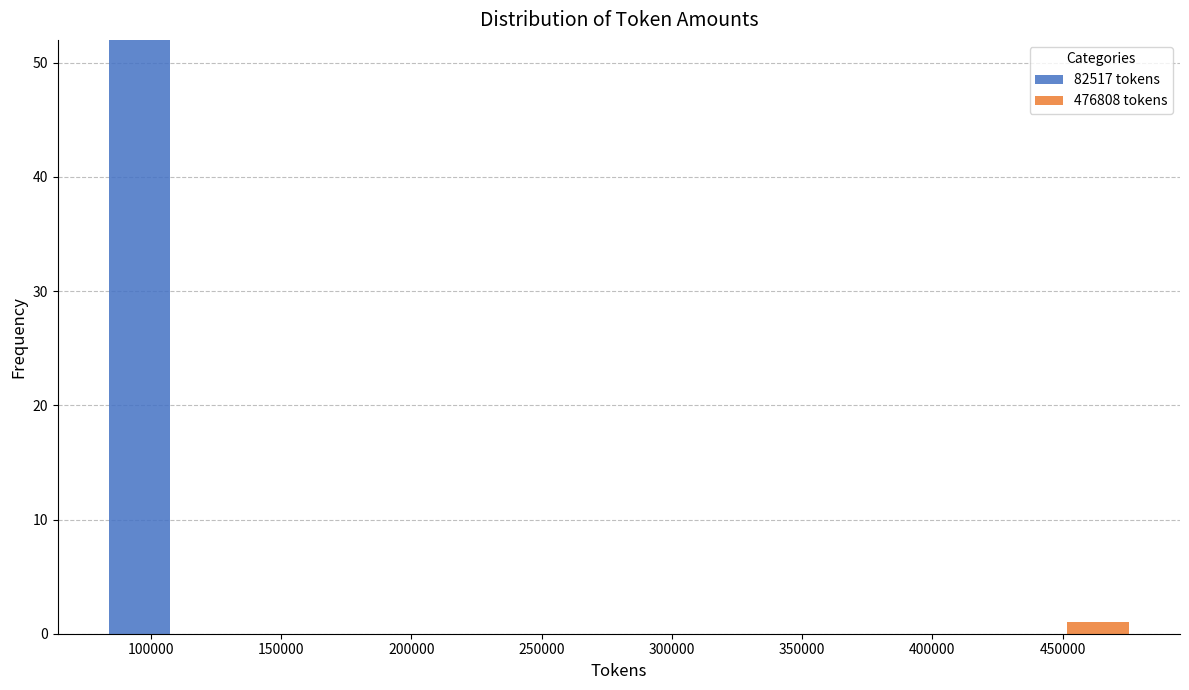

Which range on the x-axis has the tallest stacked bar (by total height)?

85000 to 110000